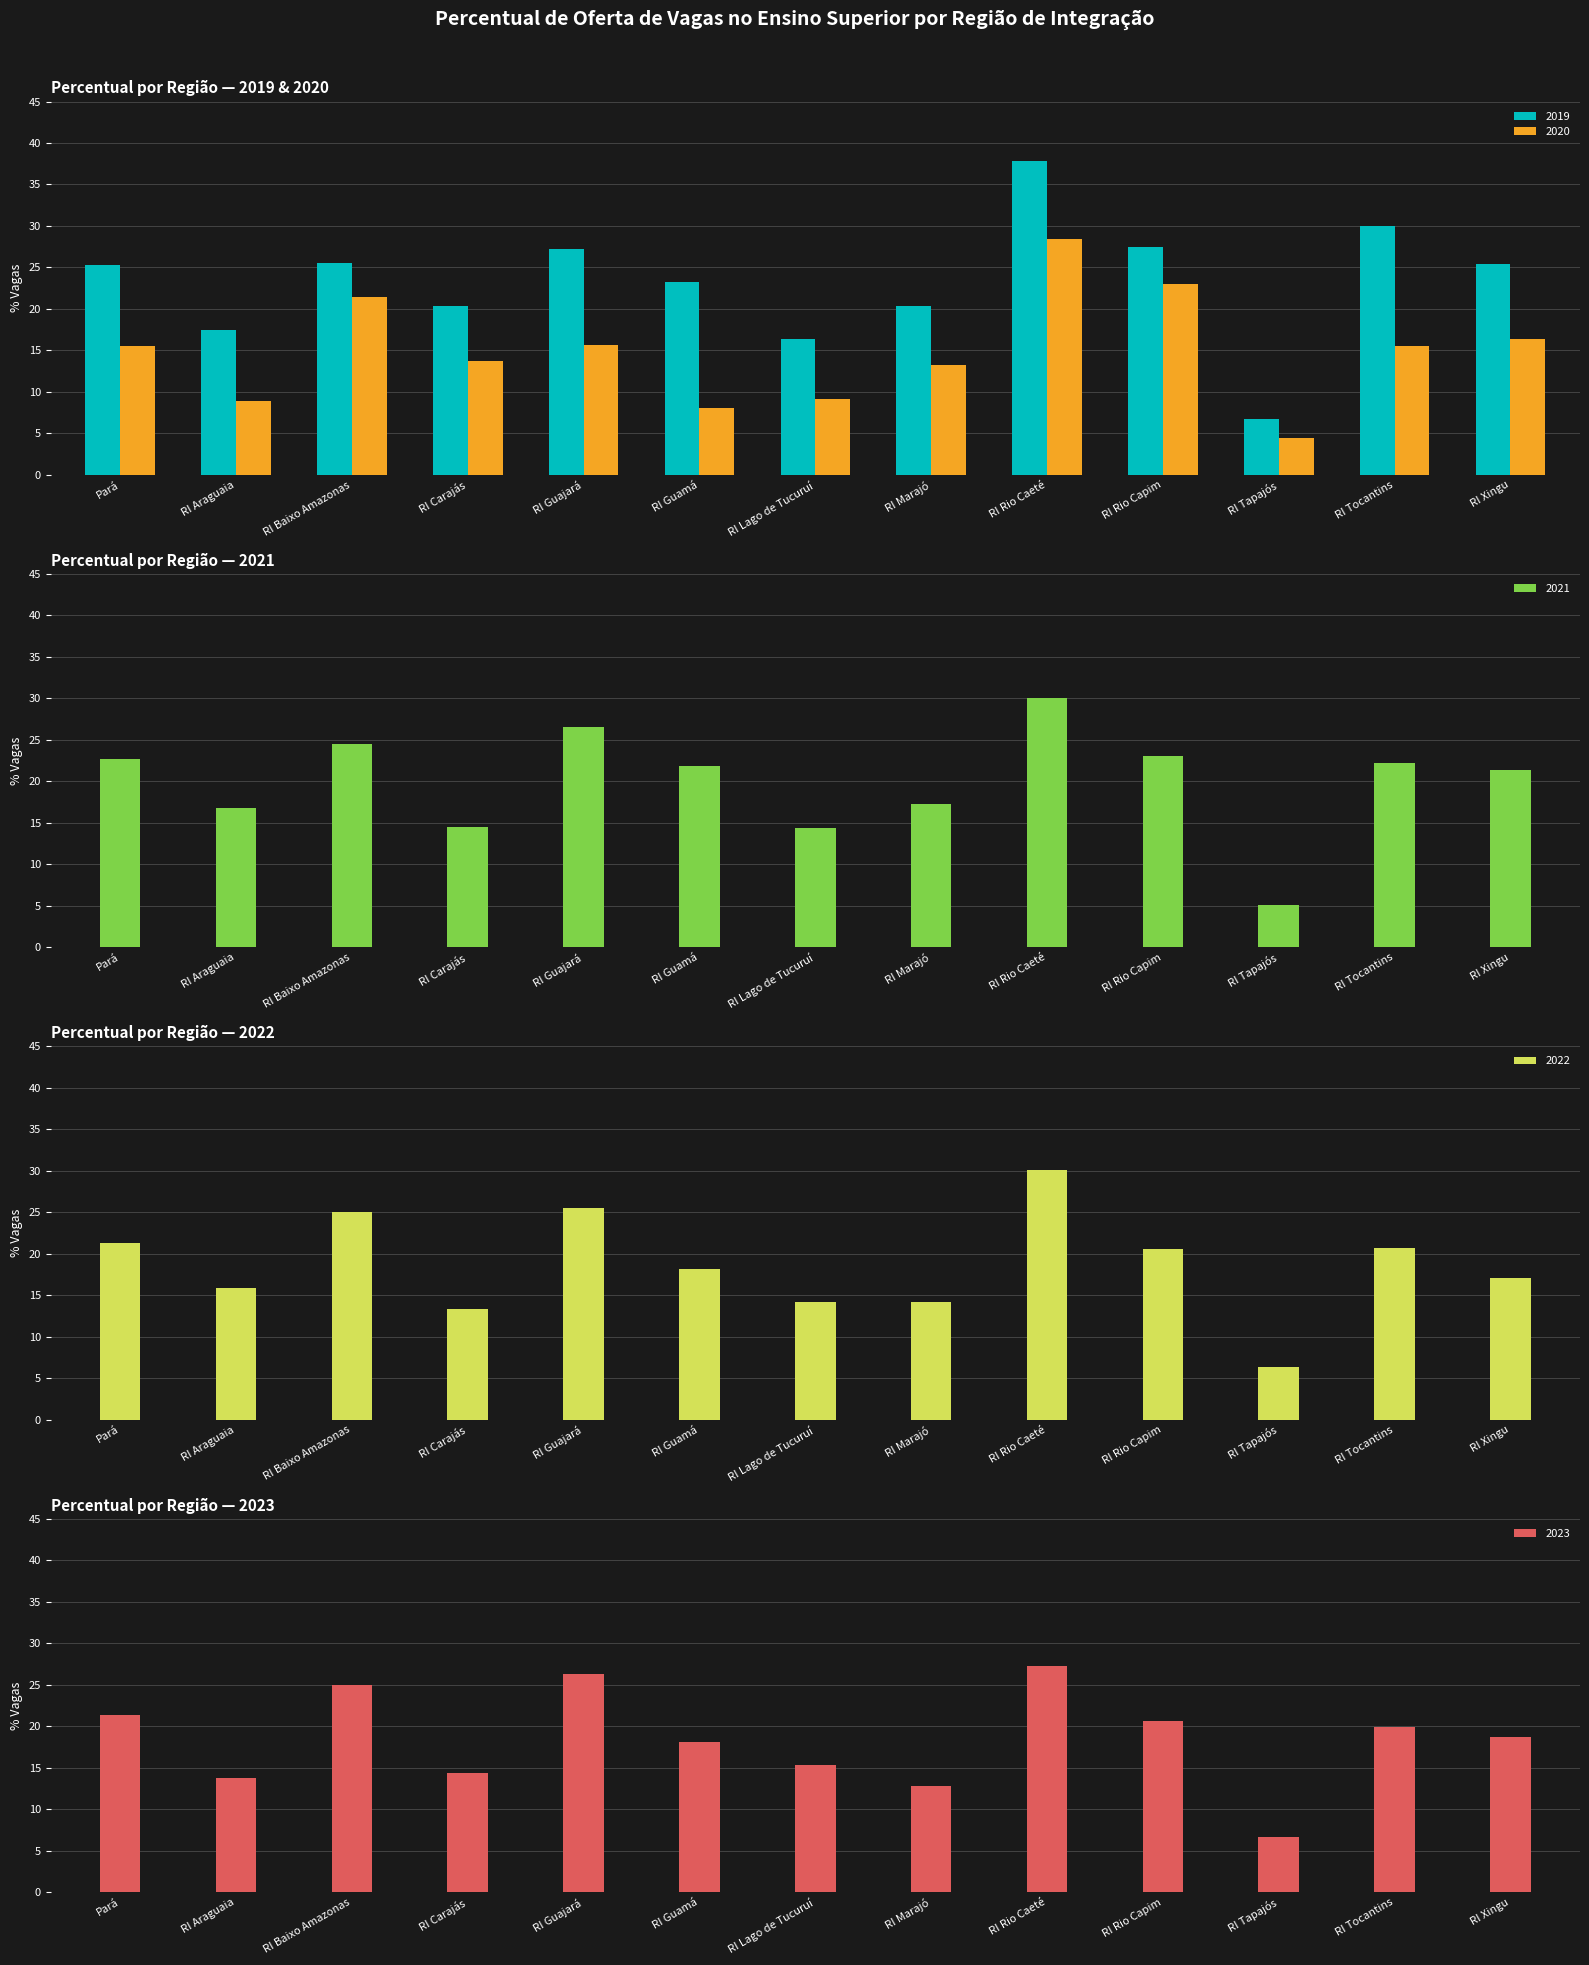

Is it true that 2020 equals 13.8 at RI Carajás?

True